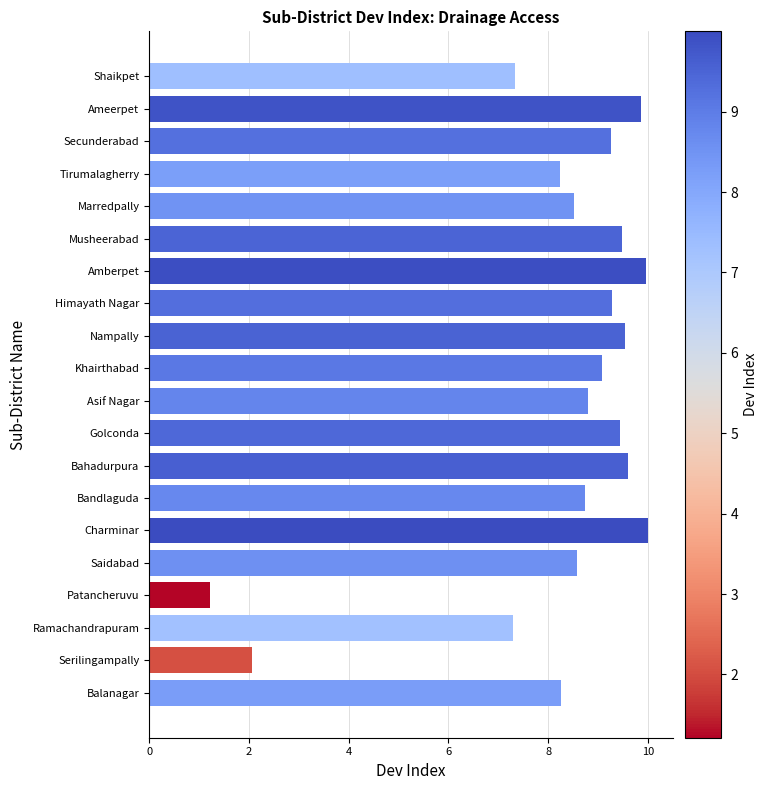

True or false: the data shows 11.2 at Tirumalagherry.

False